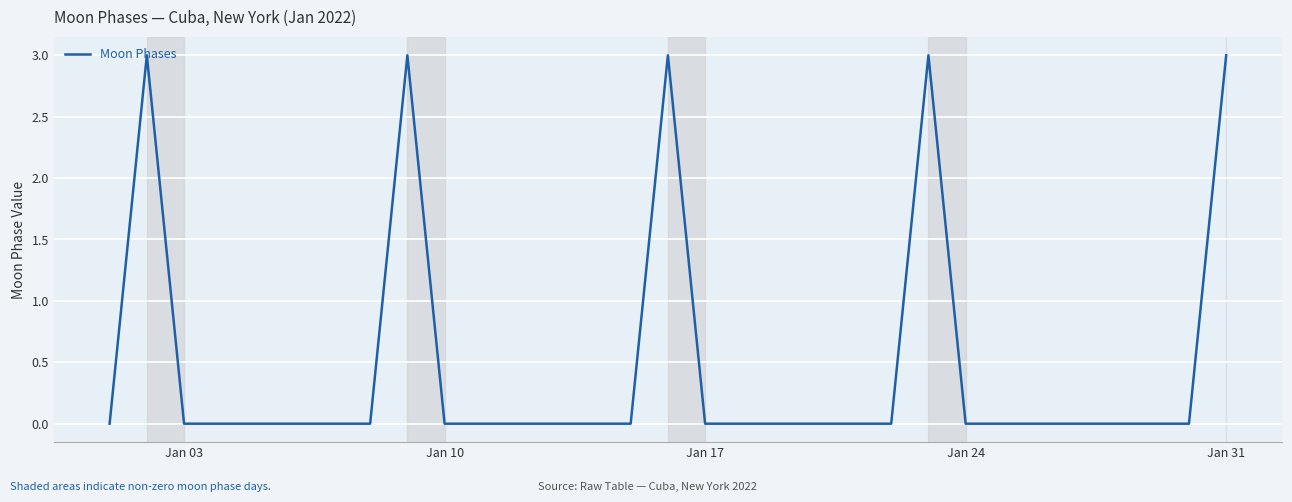

What is the greatest value displayed?

3